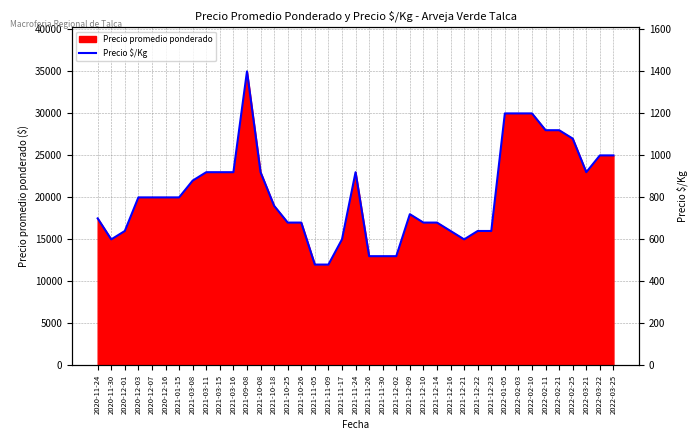

Which has a higher value, 2022-02-25 or 2021-12-14?

2022-02-25